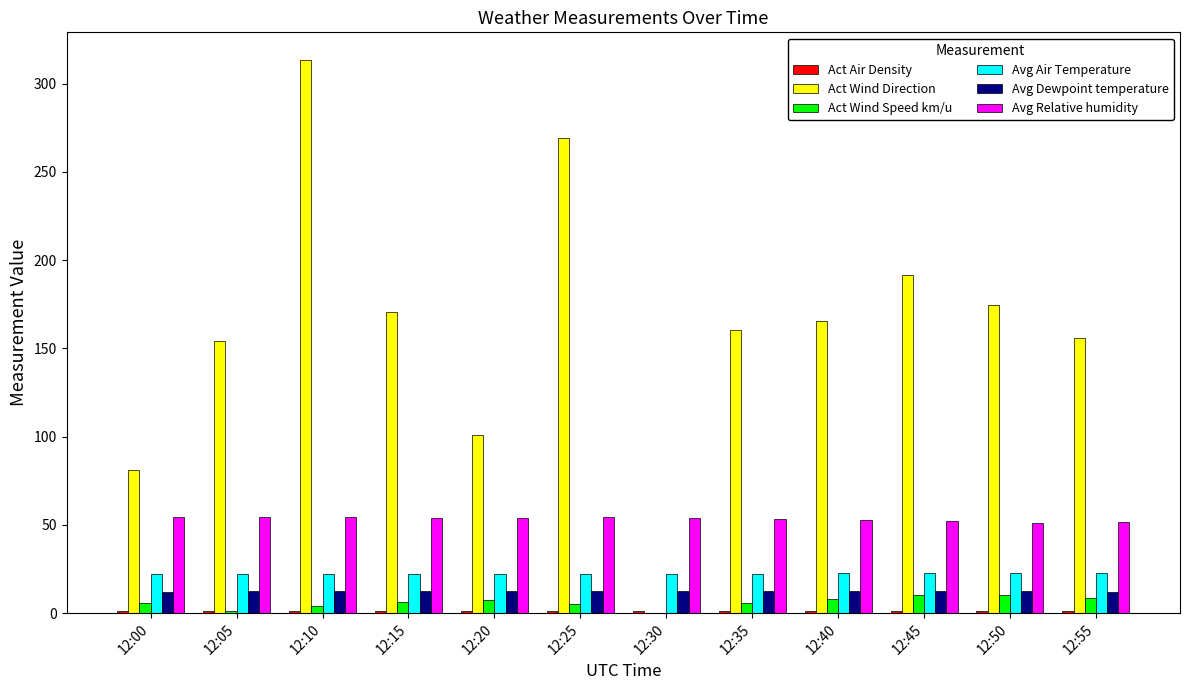

Which series has the largest total across all categories?

Act Wind Direction